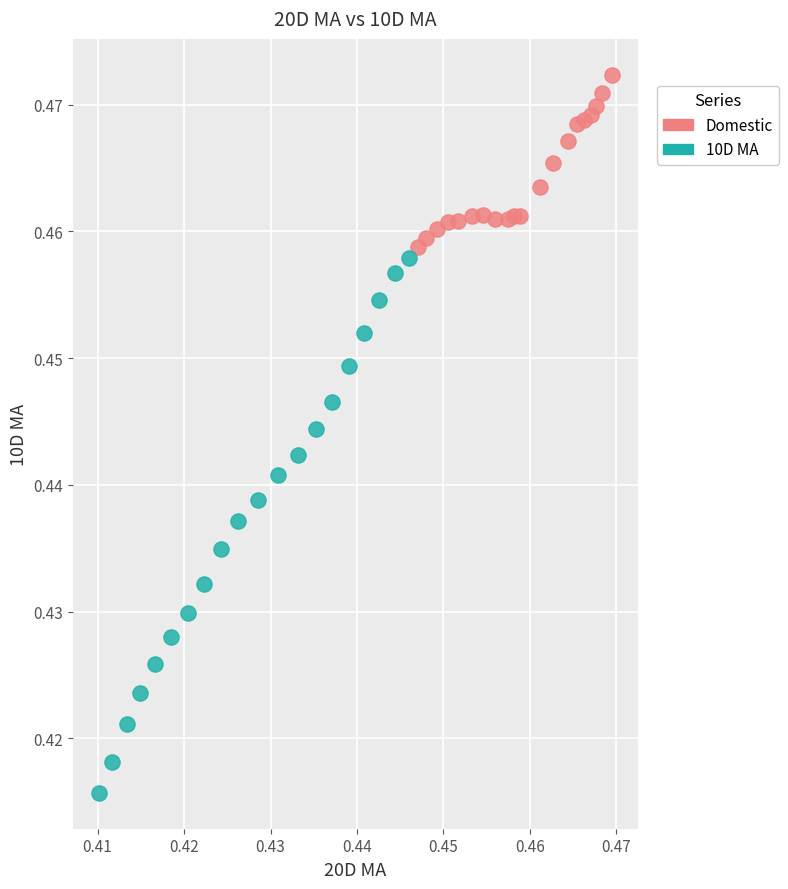

Which series has the largest Y range (max minus min)?

10D MA